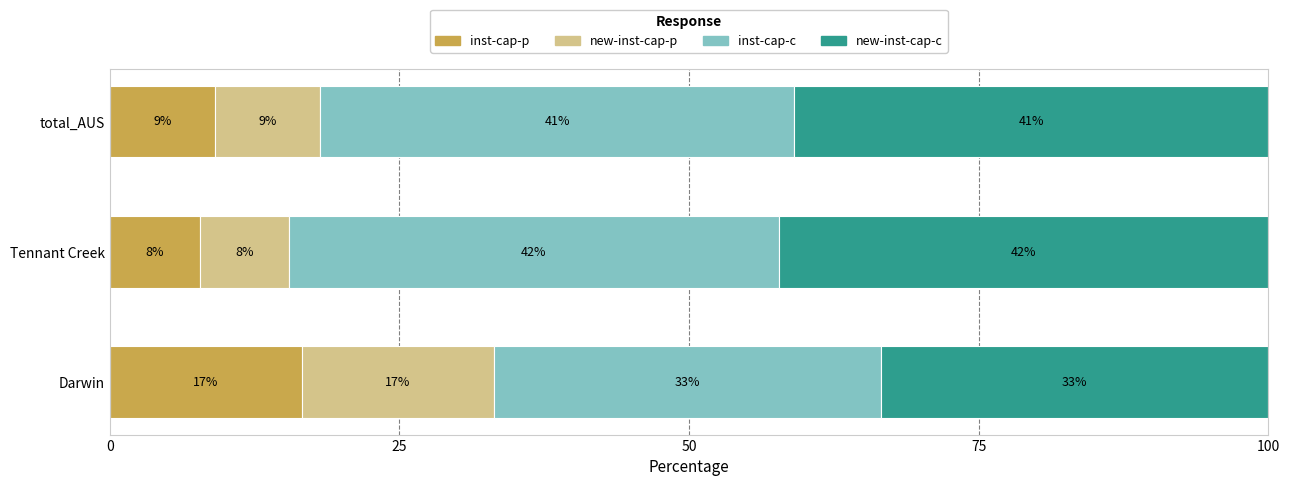

What are all the series names shown in the legend?

inst-cap-p, new-inst-cap-p, inst-cap-c, new-inst-cap-c